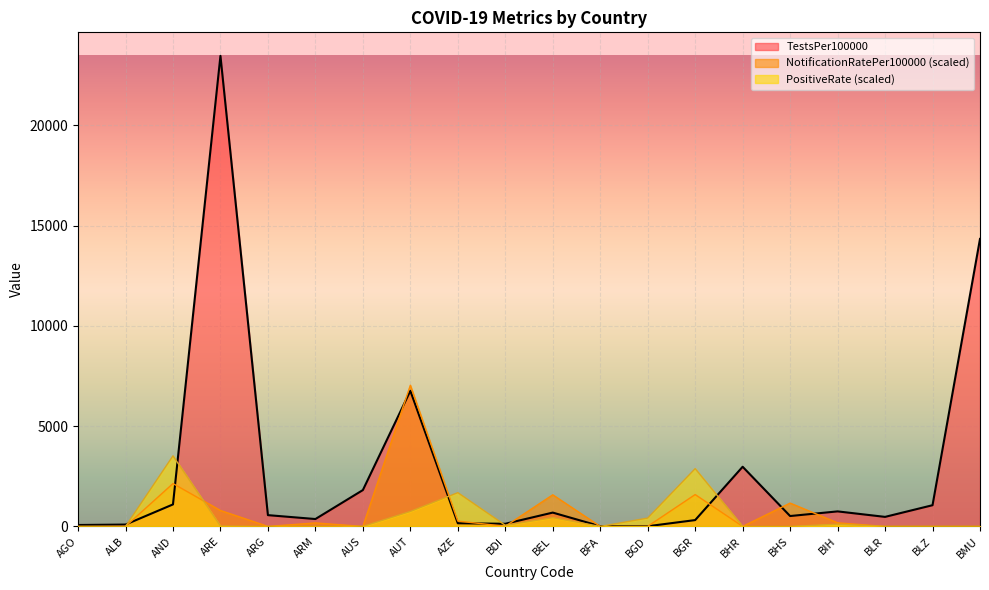

How many data points in NotificationRatePer100000 are less than 6?

10